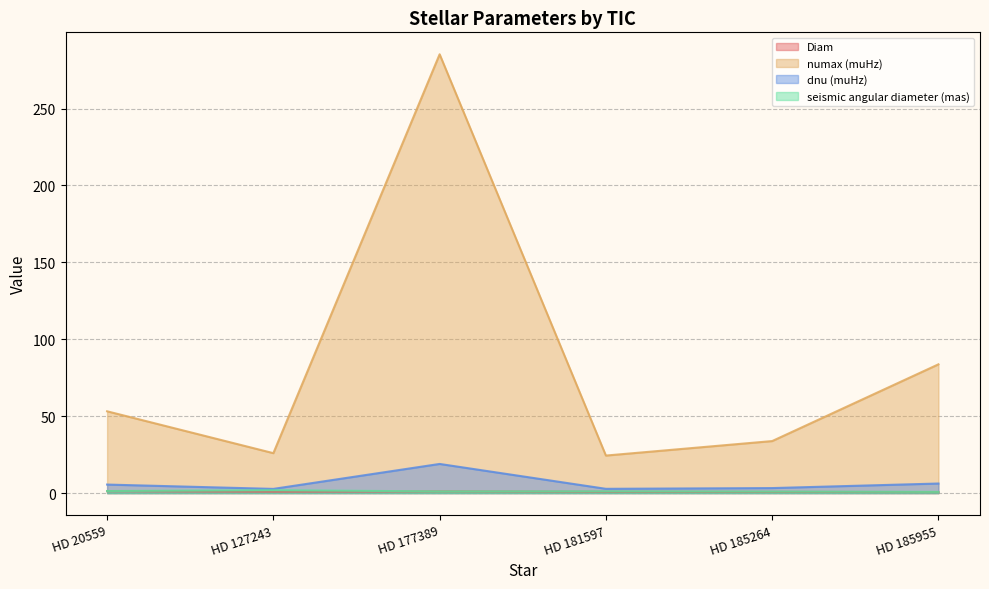

True or false: Diam has a value of 0.9 at HD 181597.

True